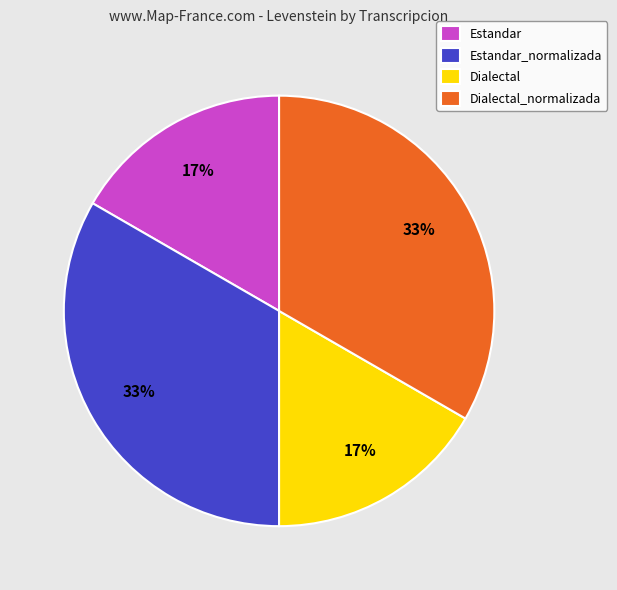

Does Estandar represent more than half of the total?

No